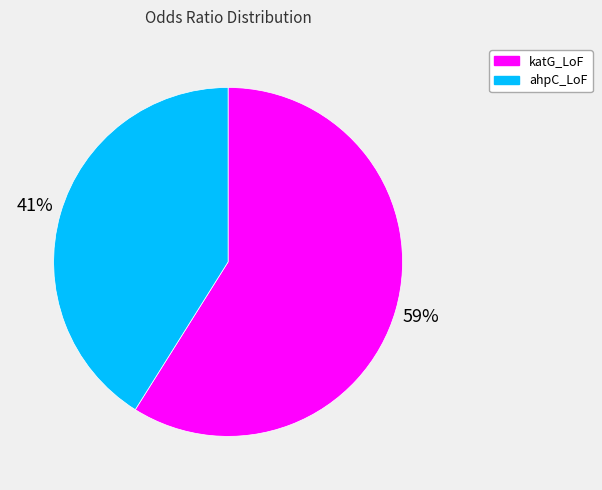

Between ahpC_LoF and katG_LoF, which is larger?

katG_LoF